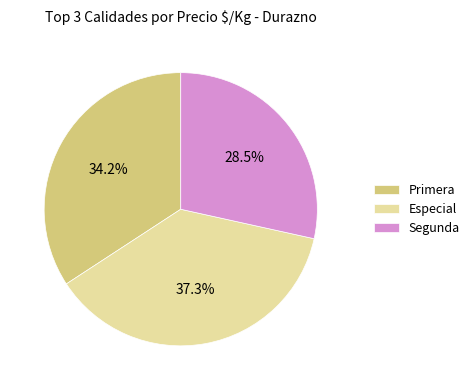

To the nearest percent, what is the difference between the Especial and Segunda slice percentages?

9%